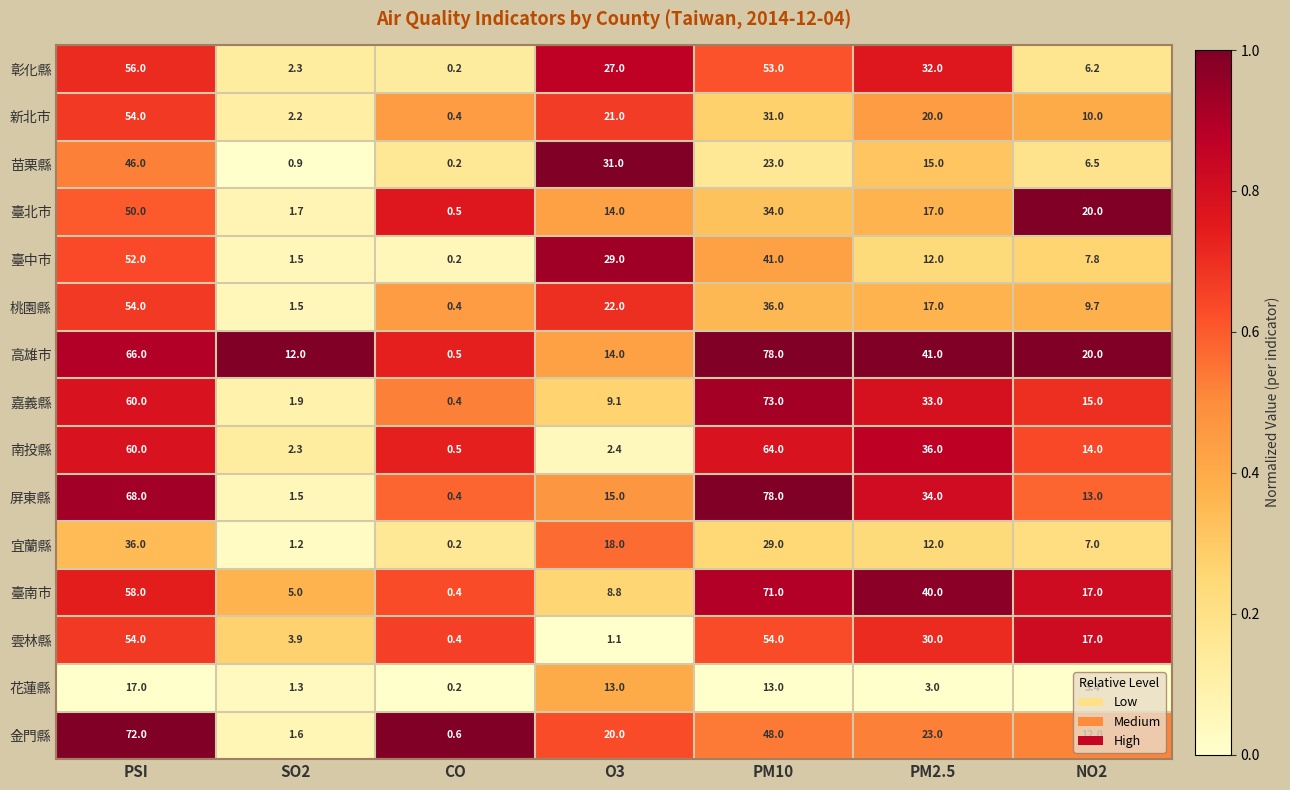

The value of 宜蘭縣 at PM10 is 29.0. True or false?

True